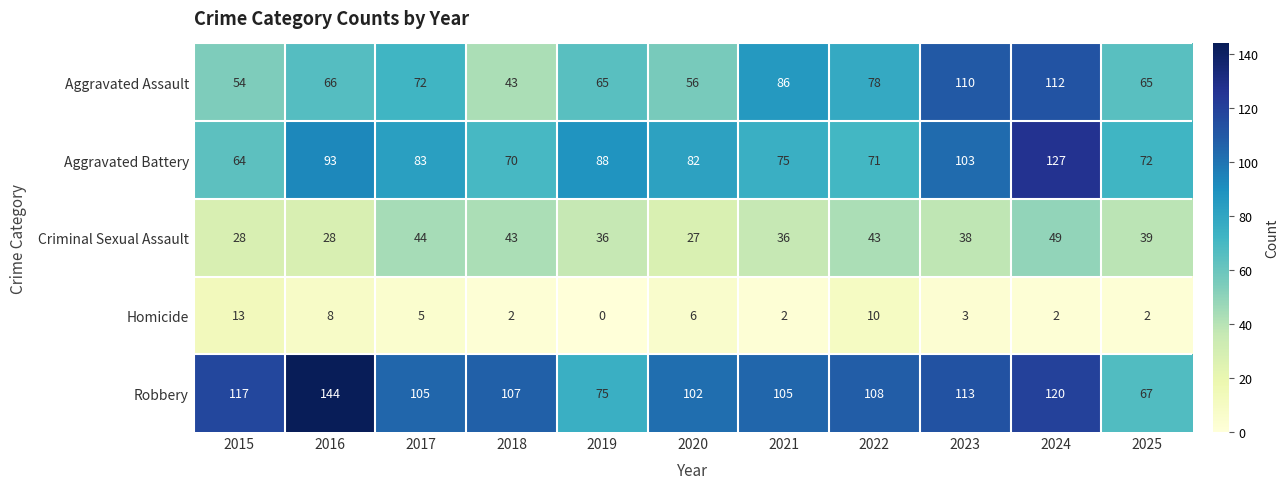

How many values in the Criminal Sexual Assault series are below 38?

5